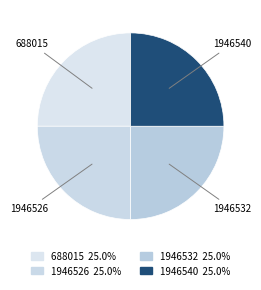

What is the ratio of the value at 1946532 to the value at 1946526?

1.0